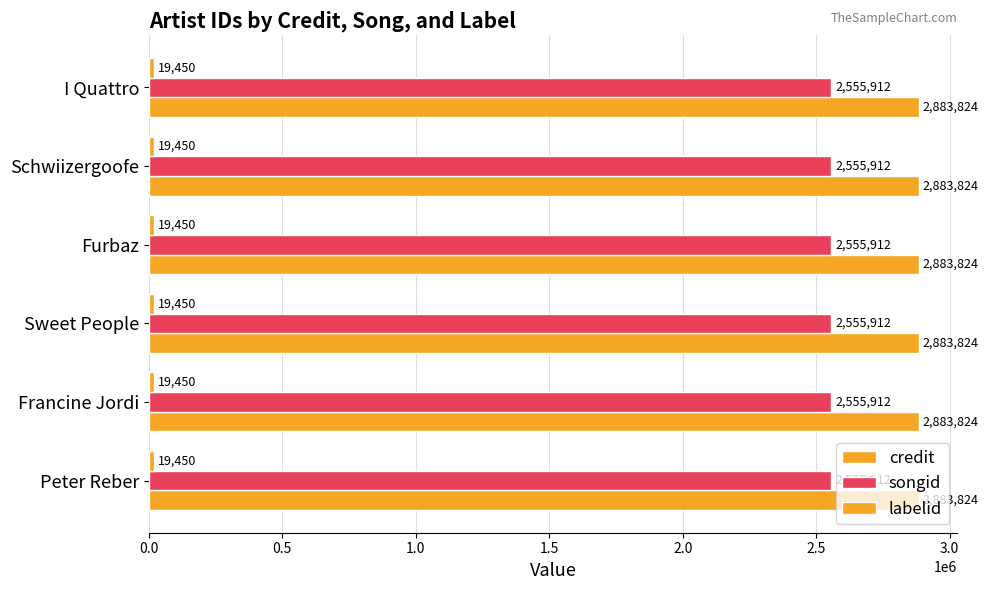

What is the label of the 3rd bar from the right?

Furbaz